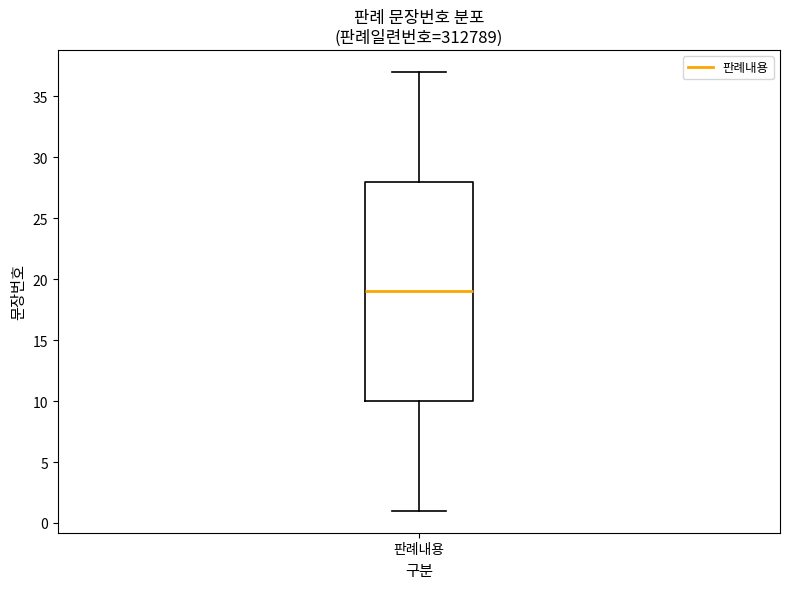

Where does the upper whisker of the box for 판례내용 end on the y-axis? The values are not printed on the chart, so give them approximately, as read against the axis.

37